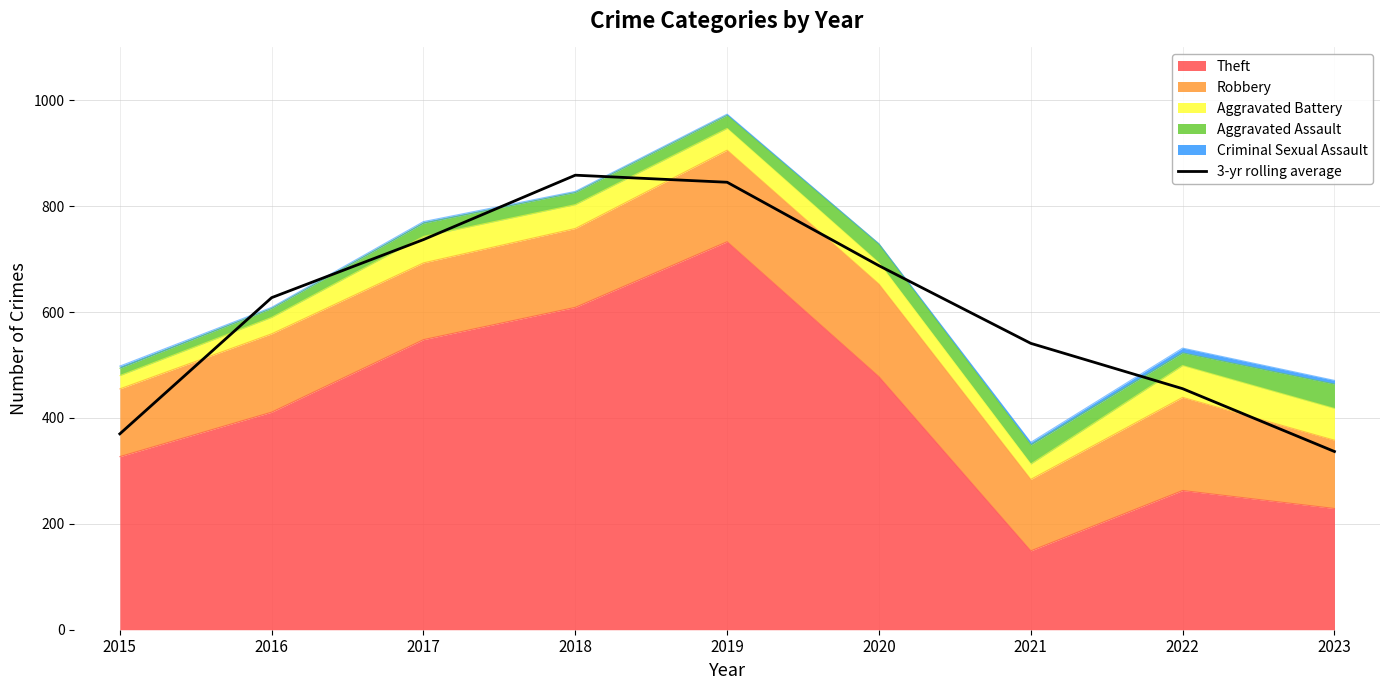

Does the chart have visible grid lines?

Yes